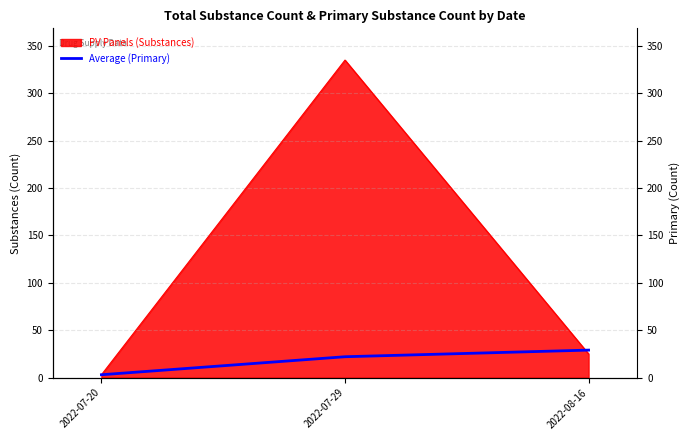

What is the minimum value shown in the chart?

3